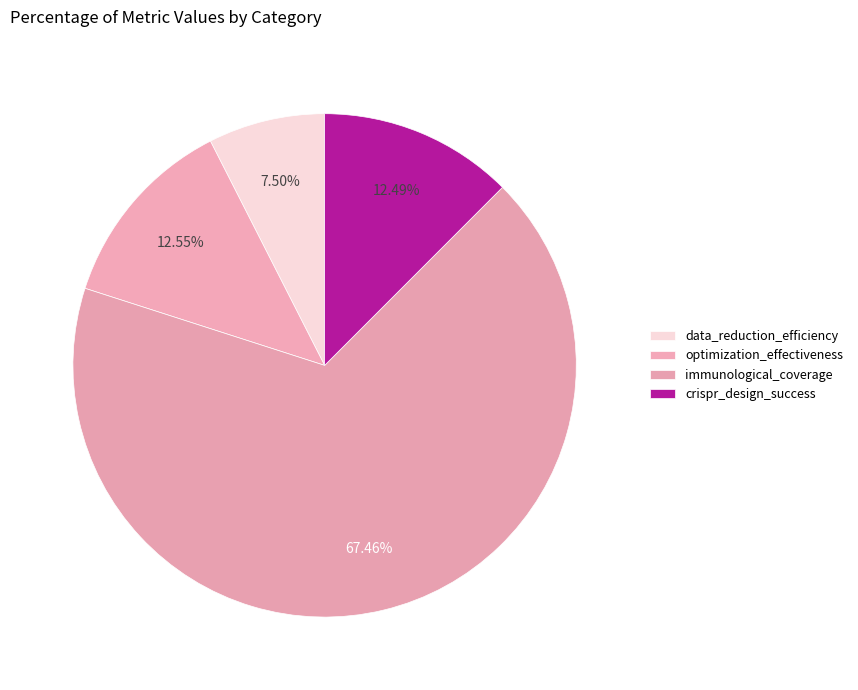

How many slices are in this pie chart?

4